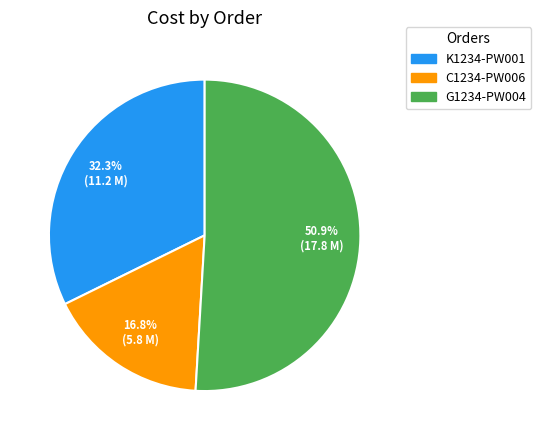

Approximately how many times larger is the value at G1234-PW004 compared to K1234-PW001?

1.6